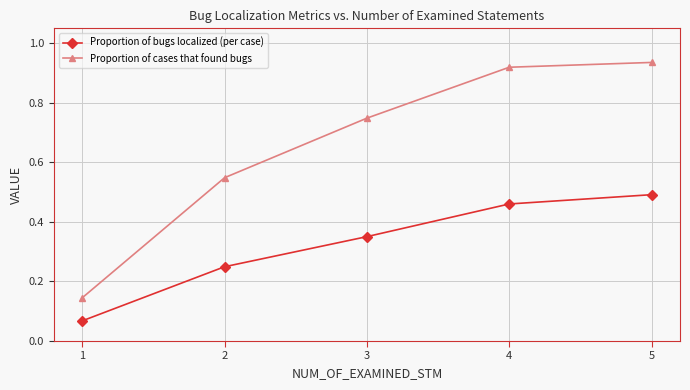

What are all the series names shown in the legend?

Proportion of bugs localized (per case), Proportion of cases that found bugs